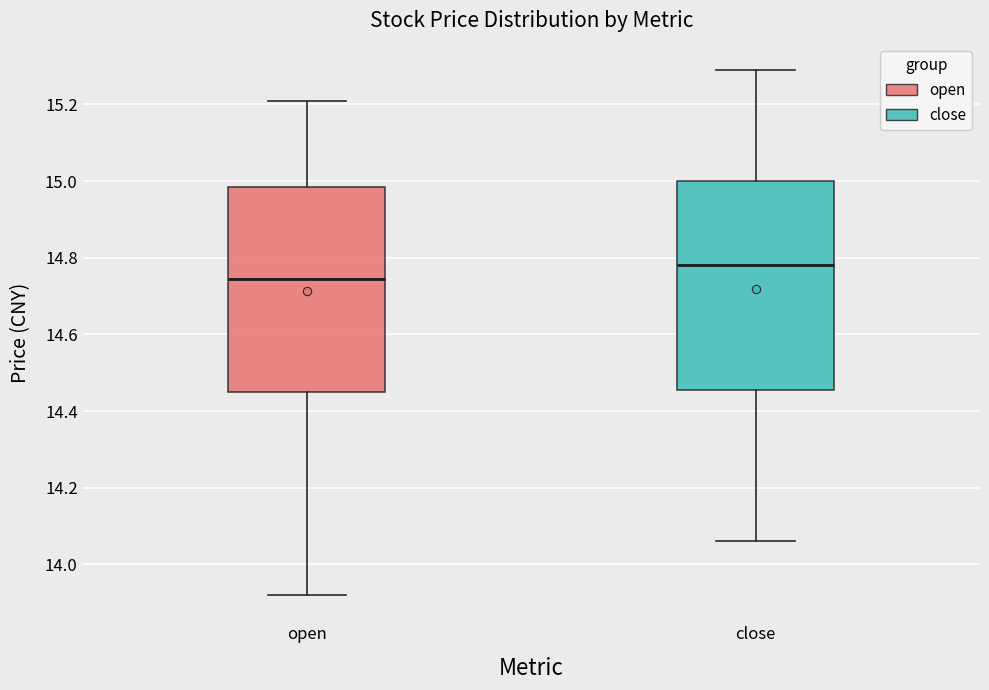

Reading left to right, transcribe this box plot: for each box, give where its median line is, the range the box spans, and where its two whiskers end, as read against the y-axis. The values are not printed on the chart, so give them approximately, as read against the axis.

open: median 14.74, box 14.46 to 14.98, whiskers 13.92 to 15.22
close: median 14.78, box 14.46 to 15.00, whiskers 14.06 to 15.30